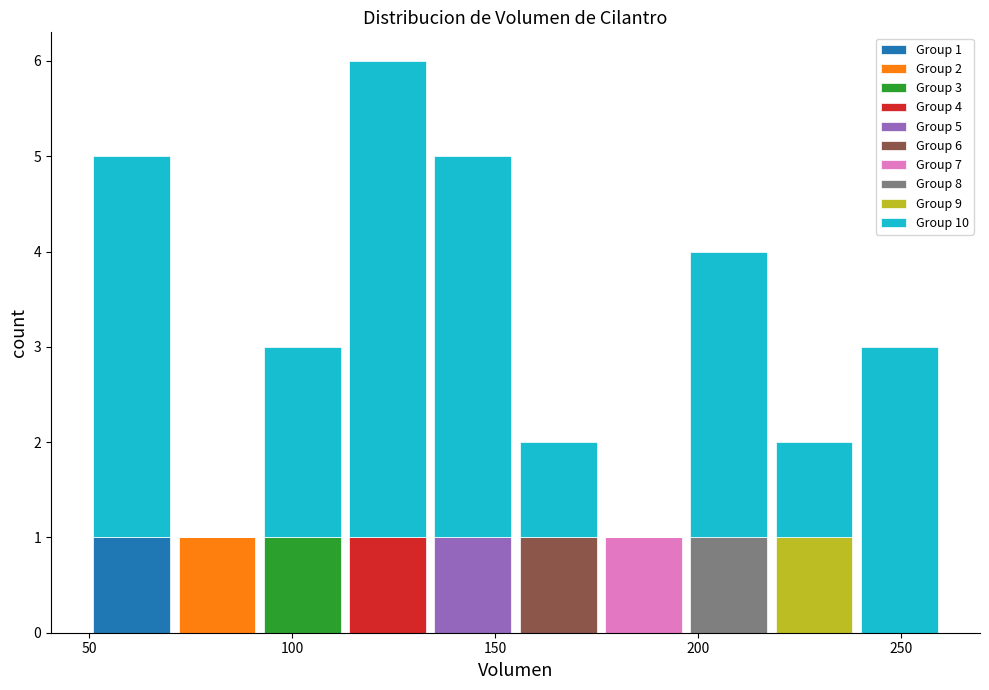

Which range on the x-axis has the tallest stacked bar (by total height)?

113 to 134